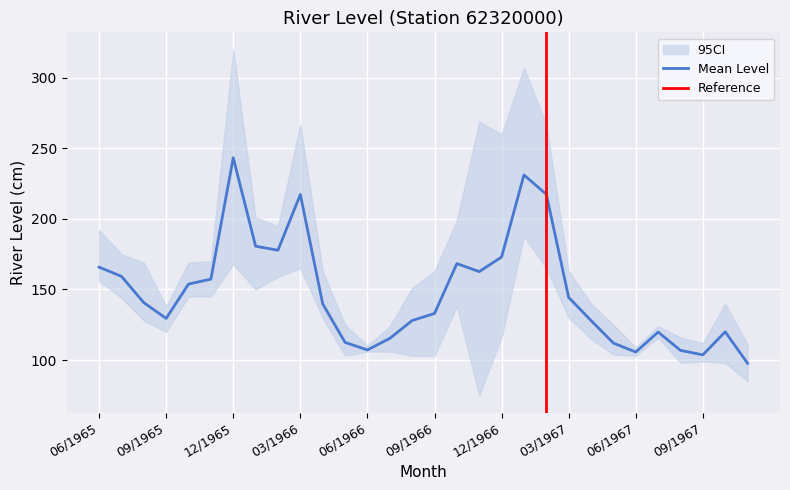

The value of Cota21 at 11/1967 is 98. True or false?

True